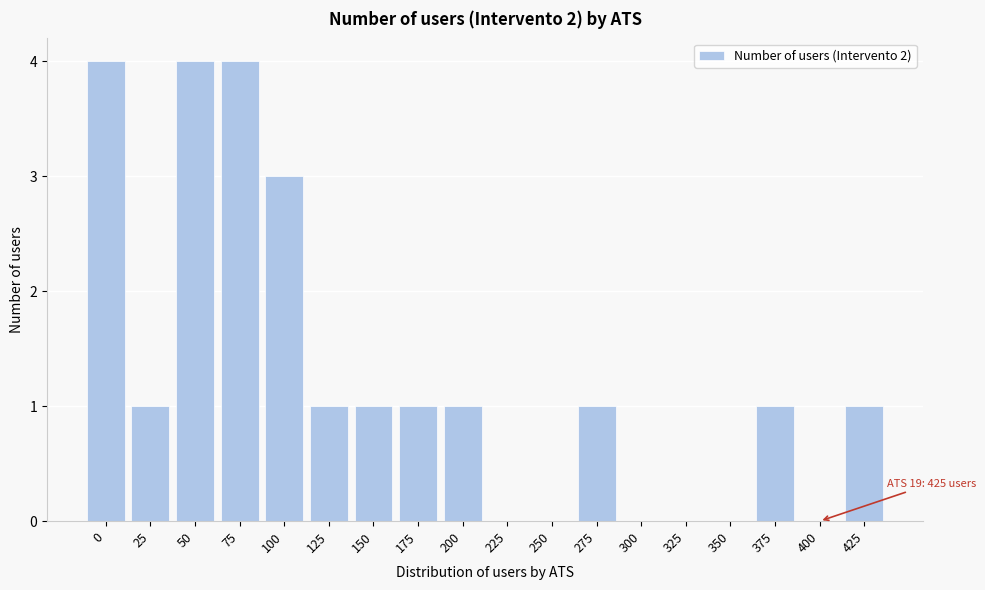

Reading left to right, list all the values displayed in this chart.

0=4	25=1	50=4	75=4	100=3	125=1	150=1	175=1	200=1	225=0	250=0	275=1	300=0	325=0	350=0	375=1	400=0	425=1